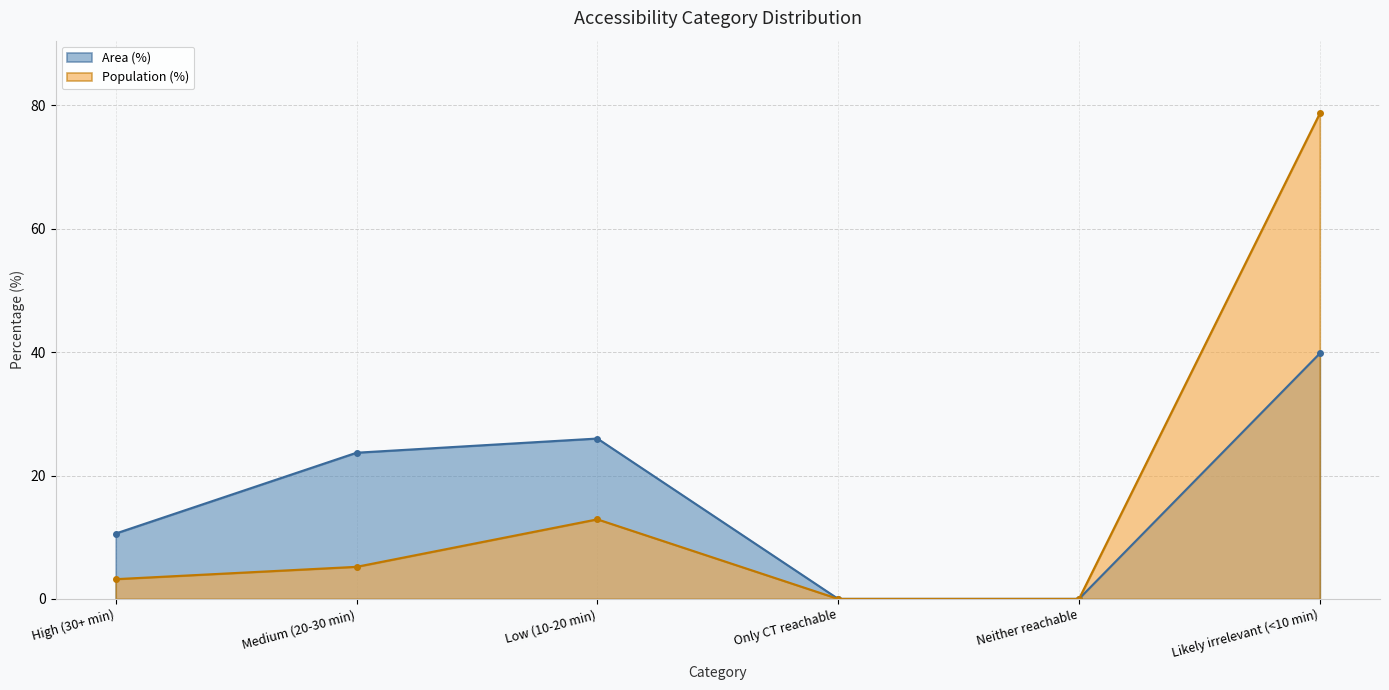

Is it true that Area (%) equals 26.0 at Low (10-20 min)?

True